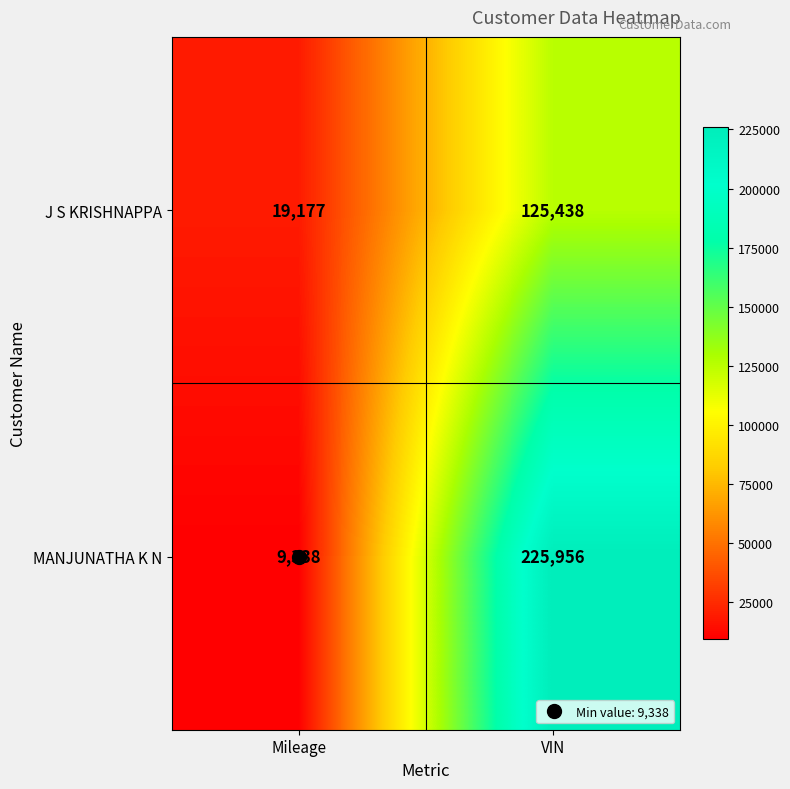

What is the difference between the maximum and minimum values in the J S KRISHNAPPA series?

106261